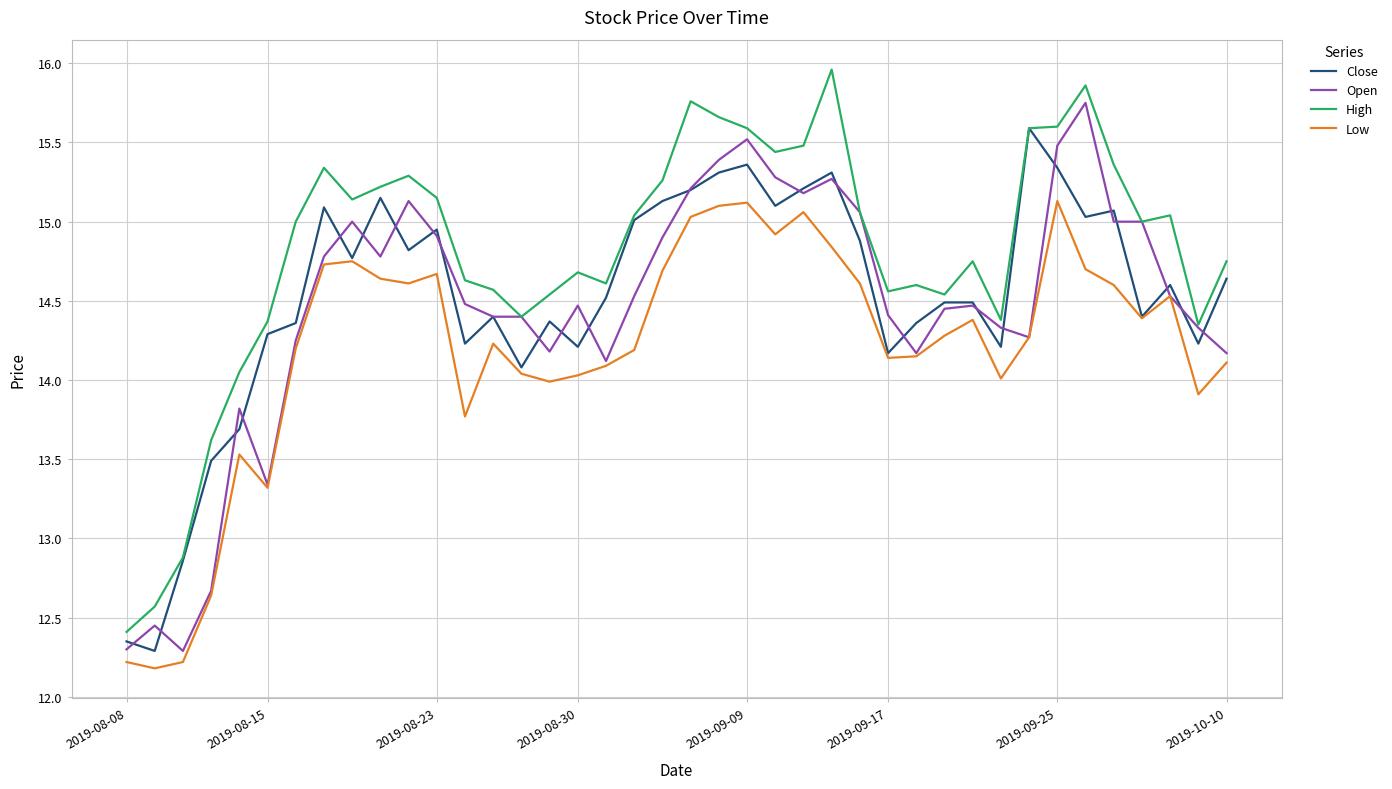

What is the smallest value displayed?

12.2